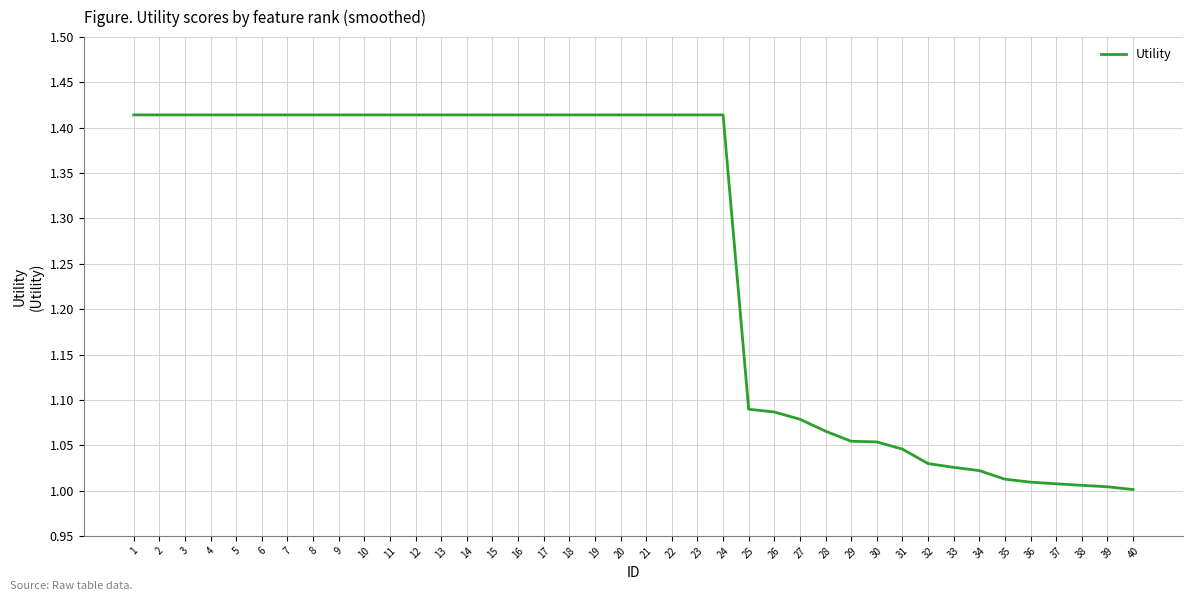

True or false: the data shows 0.4 at 40.

False